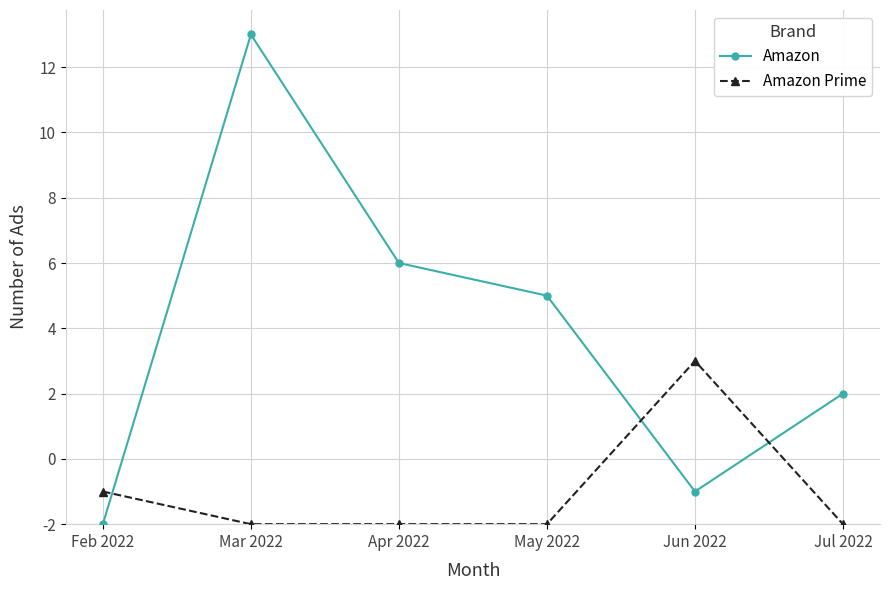

Which category has the highest value across all series?

Mar 2022